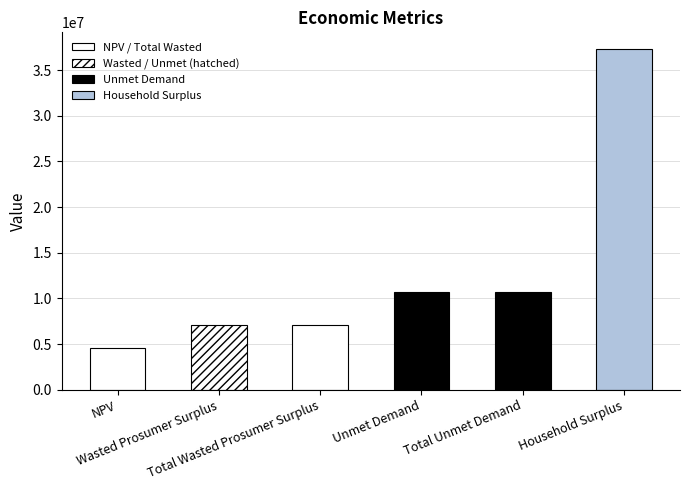

What is the difference between the maximum and second lowest values?

30229187.5